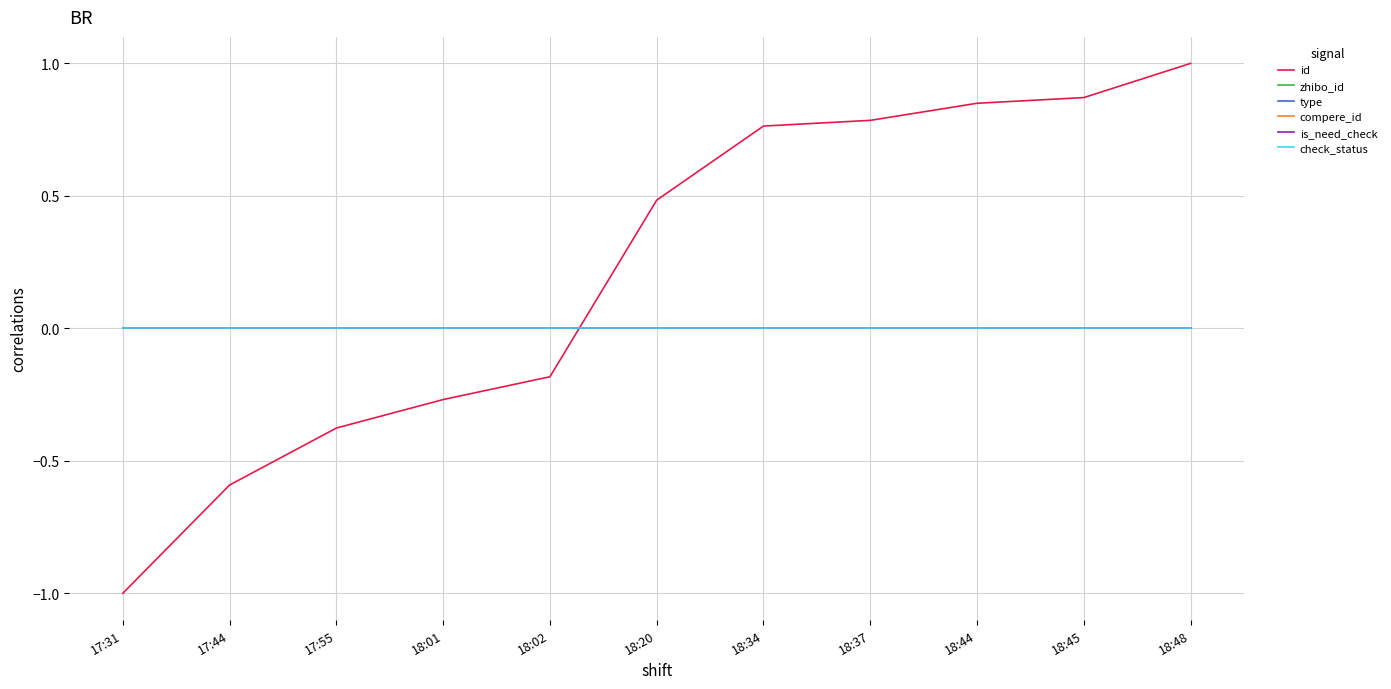

Does the chart have visible grid lines?

Yes